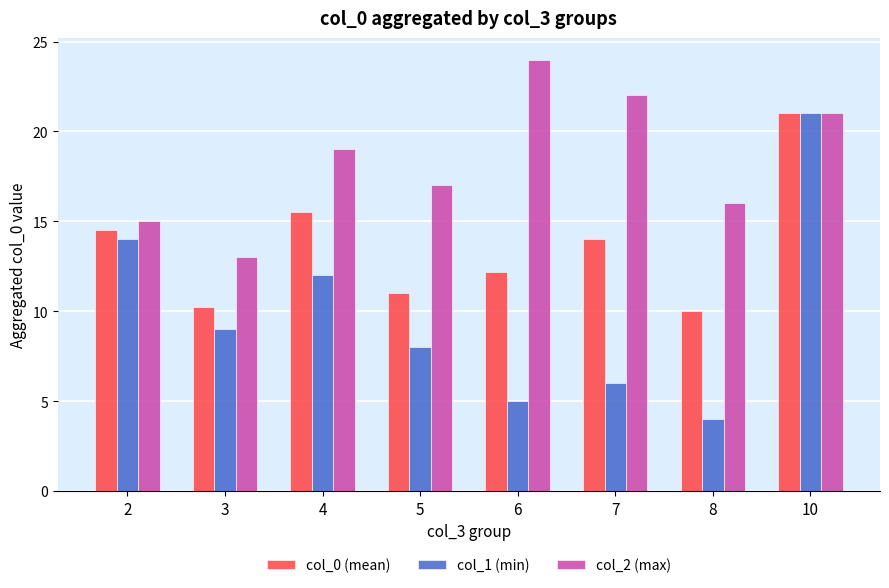

What is the spread (max minus min) of values at 3?

4.0